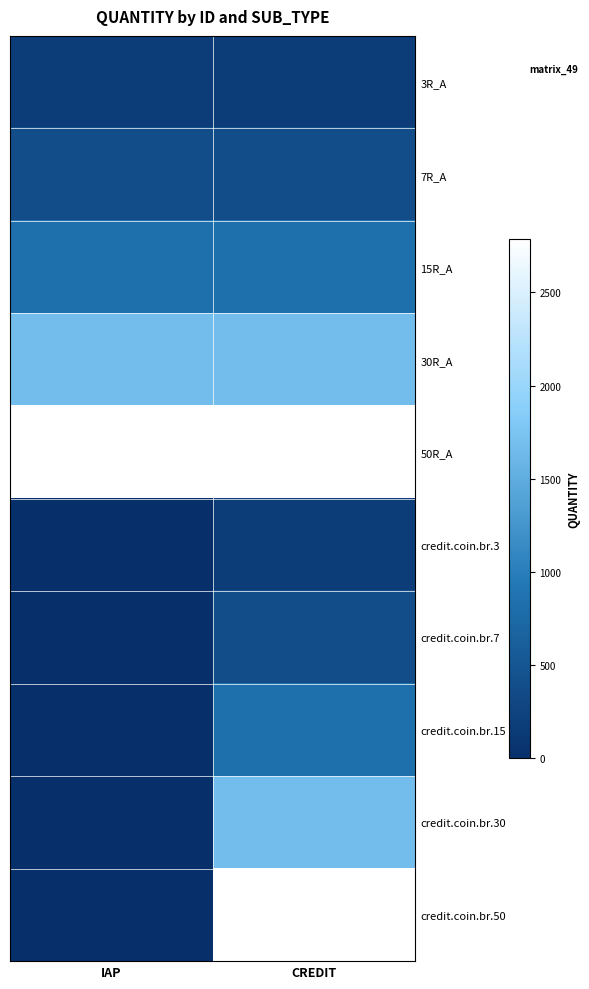

How many data points does each series have?

2